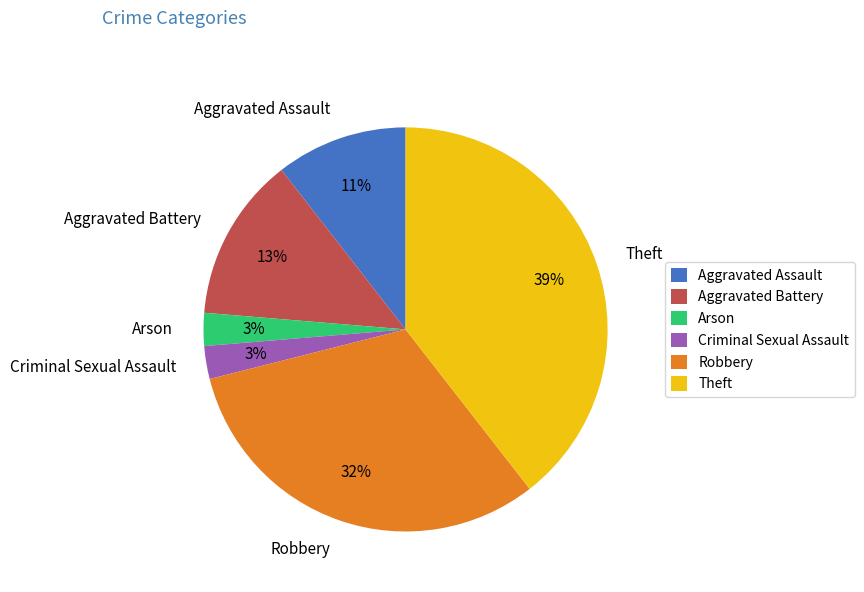

Which slice is the largest?

Theft